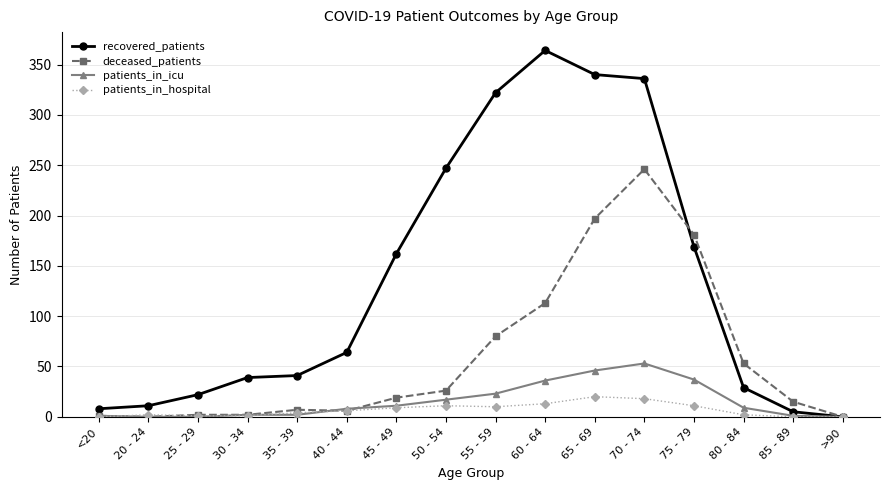

List the series in order of their peak value, lowest first.

patients_in_hospital, patients_in_icu, deceased_patients, recovered_patients